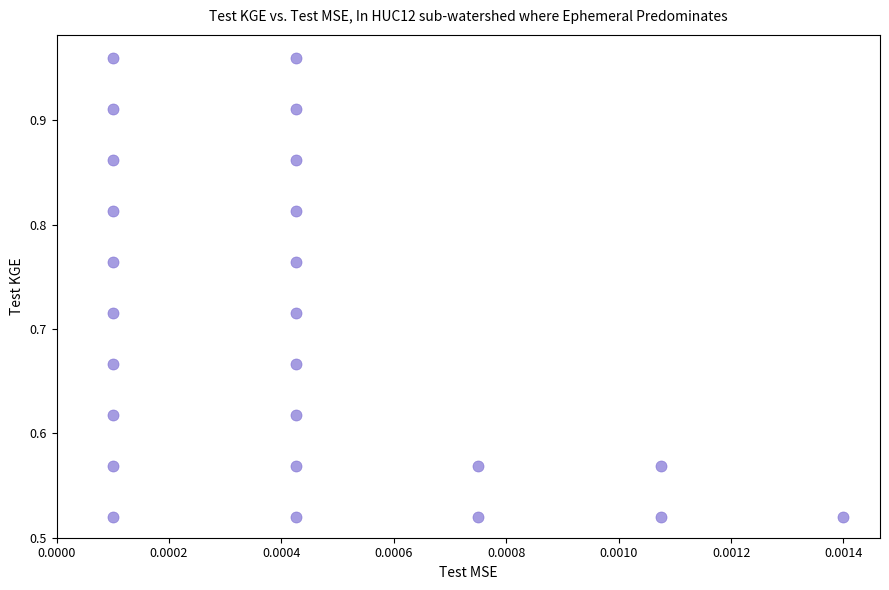

What is the range of Y values (max minus min)?

0.4